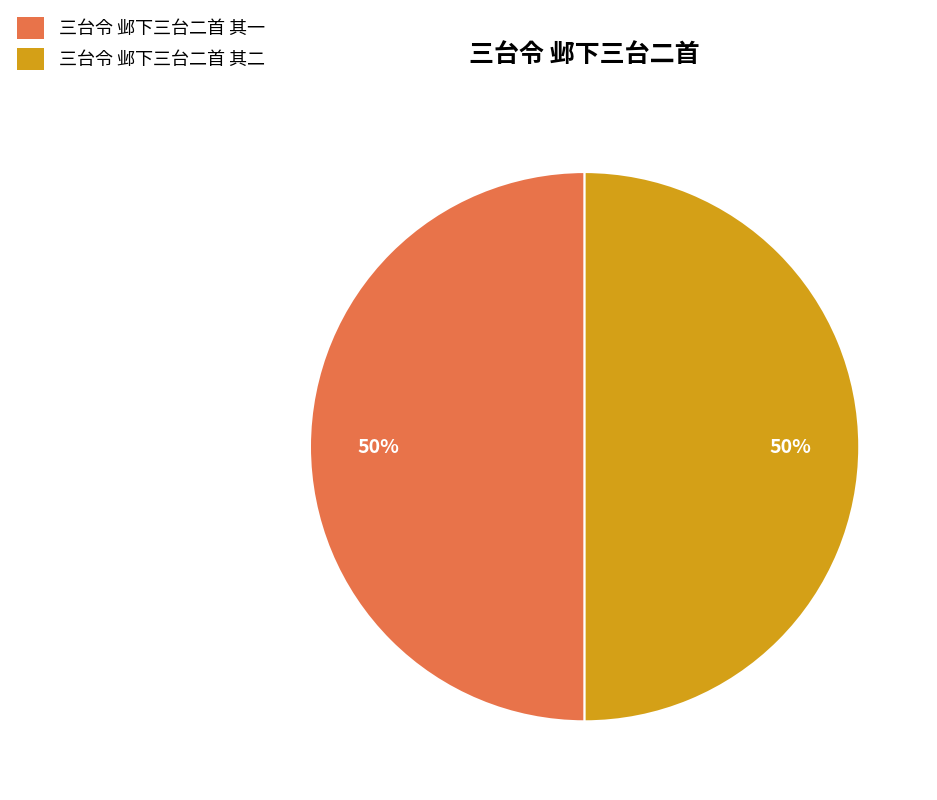

Approximately how many times larger is the value at 三台令 邺下三台二首 其二 compared to 三台令 邺下三台二首 其一?

1.0